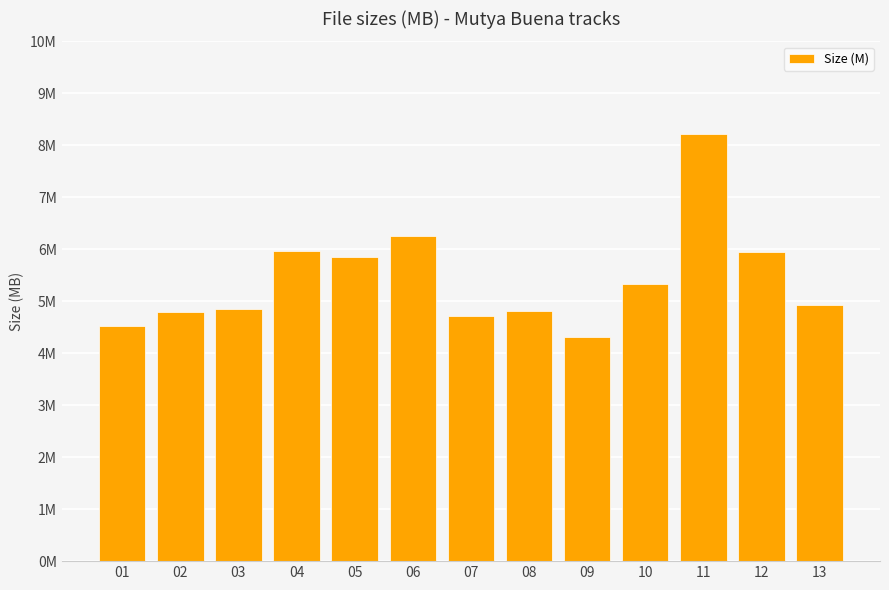

What is the change in value from 12 to 13?

-1.0